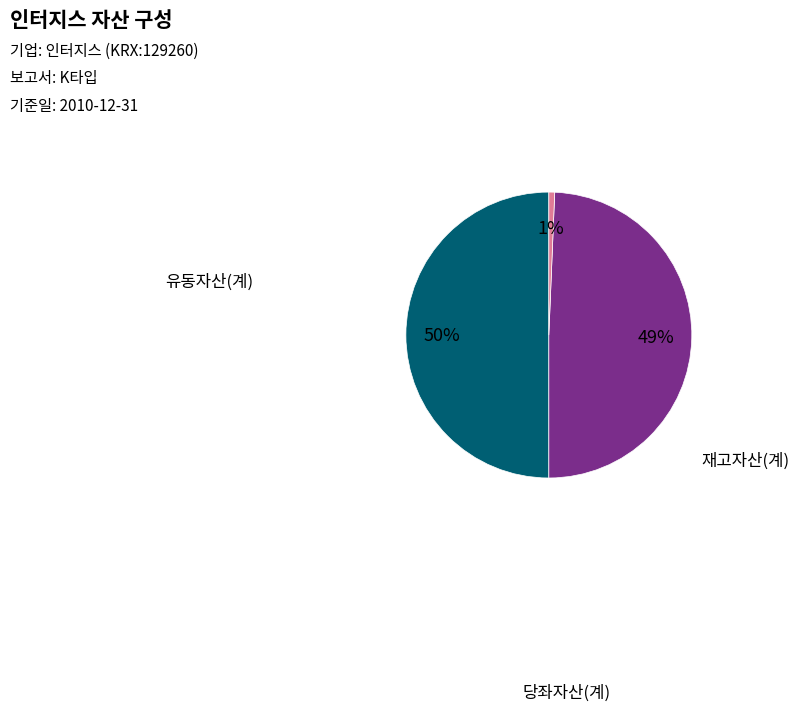

To the nearest percent, what is the average slice percentage?

33%